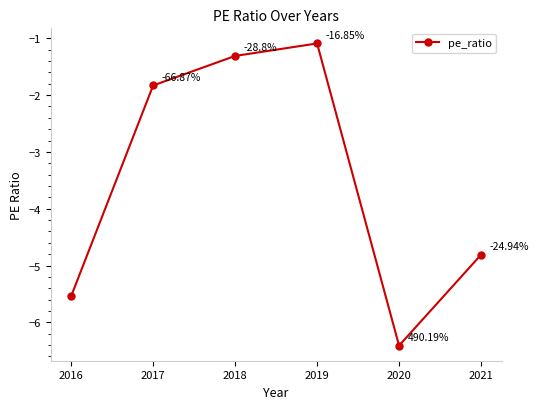

True or false: the data shows -1.5 at 2019.

False